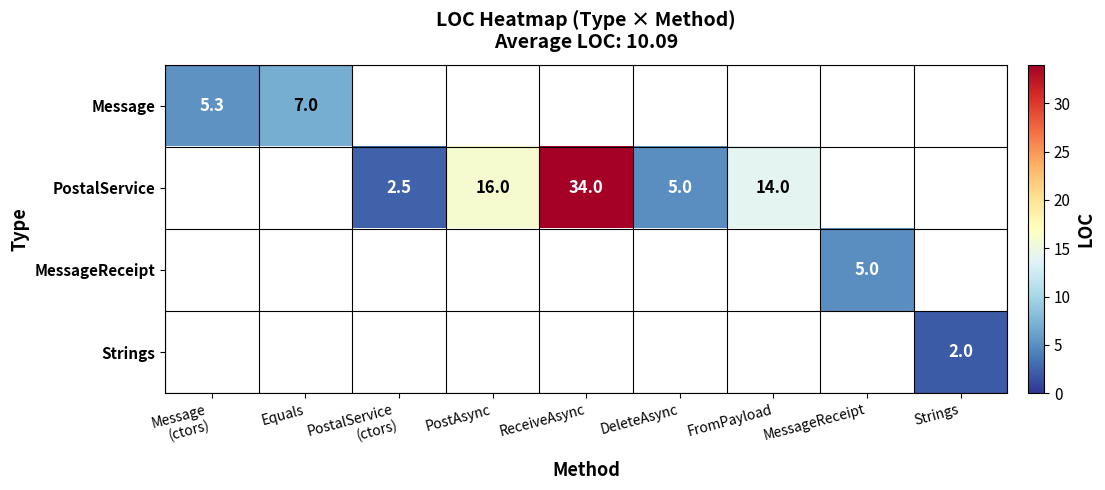

Which category has the highest value across all series?

ReceiveAsync